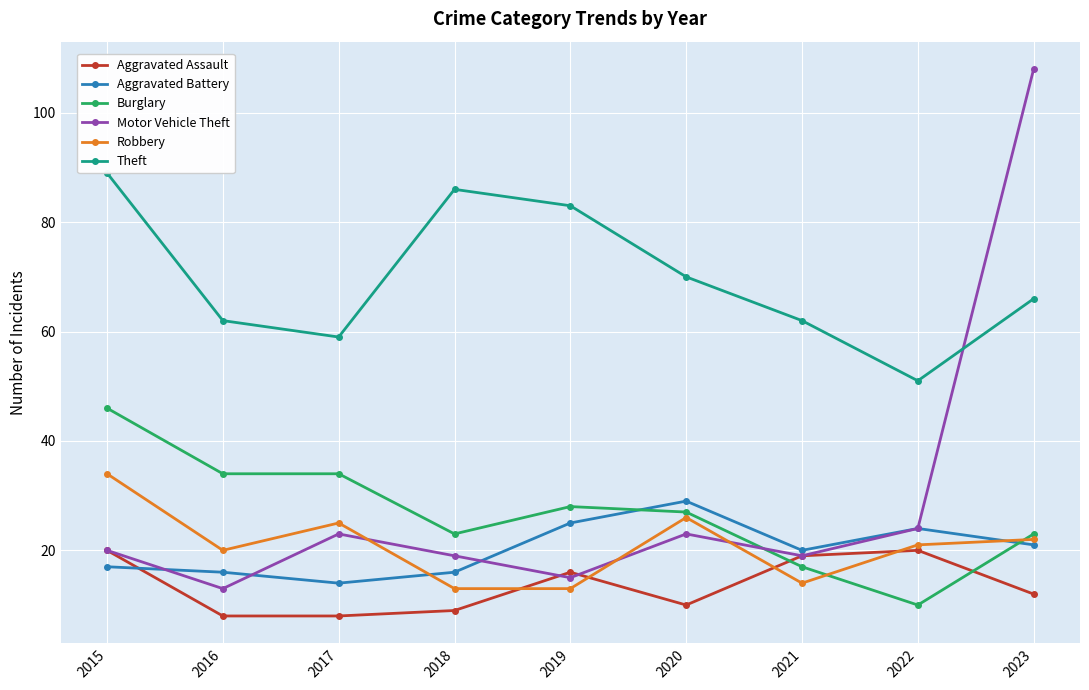

How many times do Motor Vehicle Theft and Theft cross each other?

1